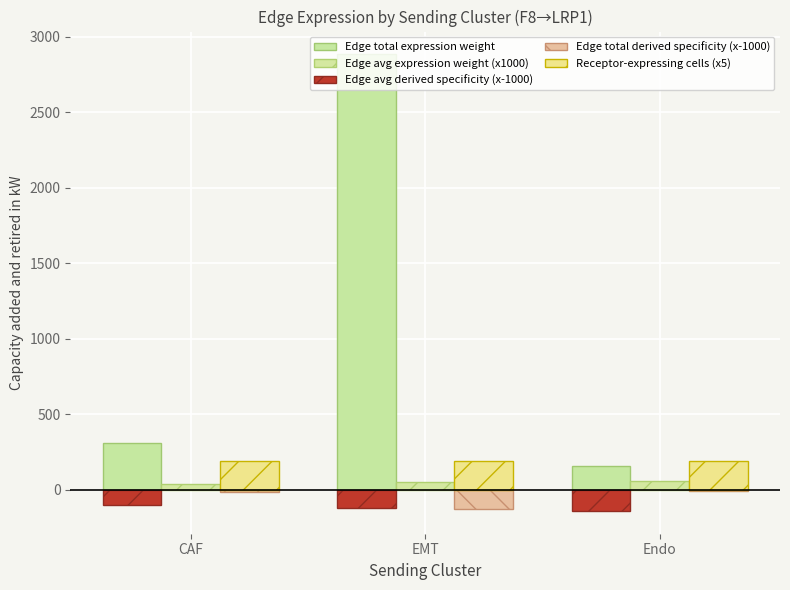

What is the label of the 3rd bar from the left?

Endo